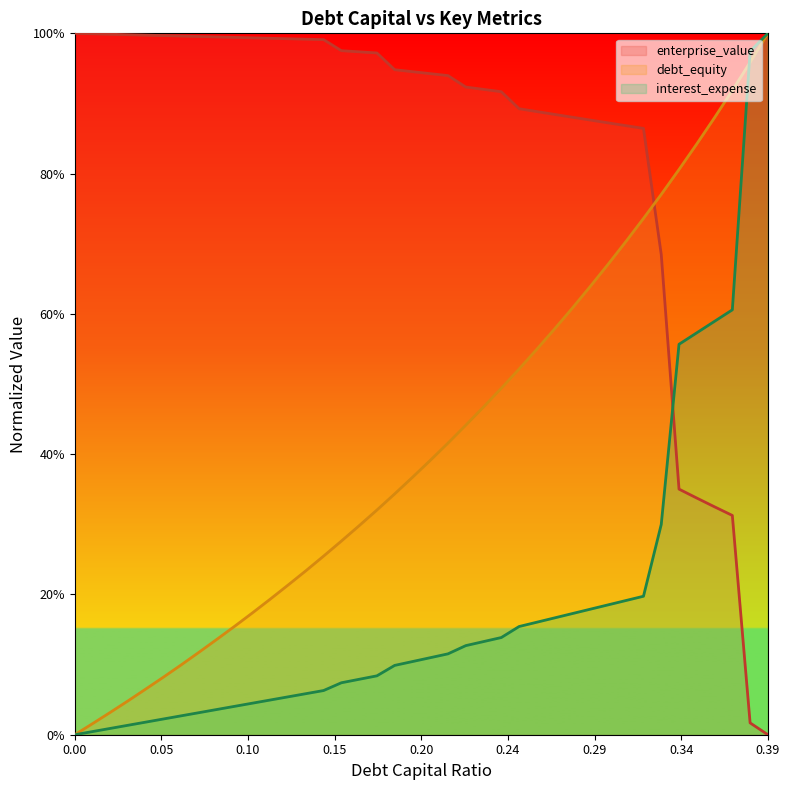

What position from the right is 0.18?

22